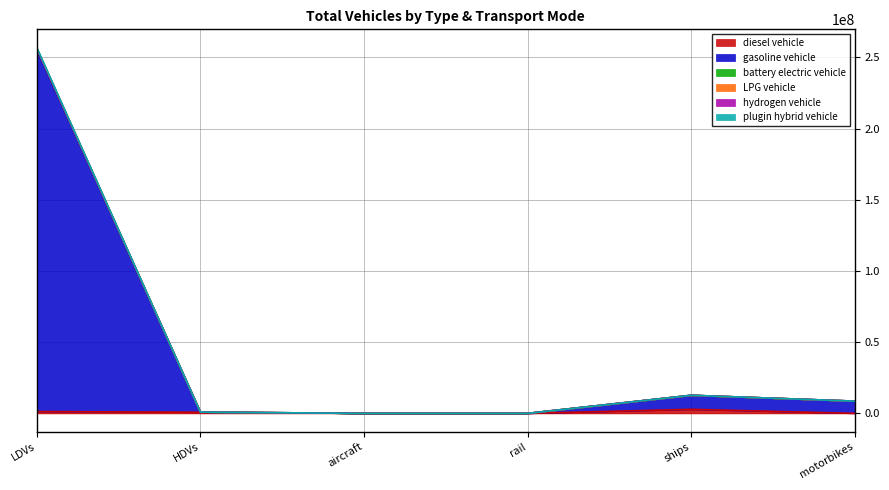

Where is the first local maximum for hydrogen vehicle?

ships